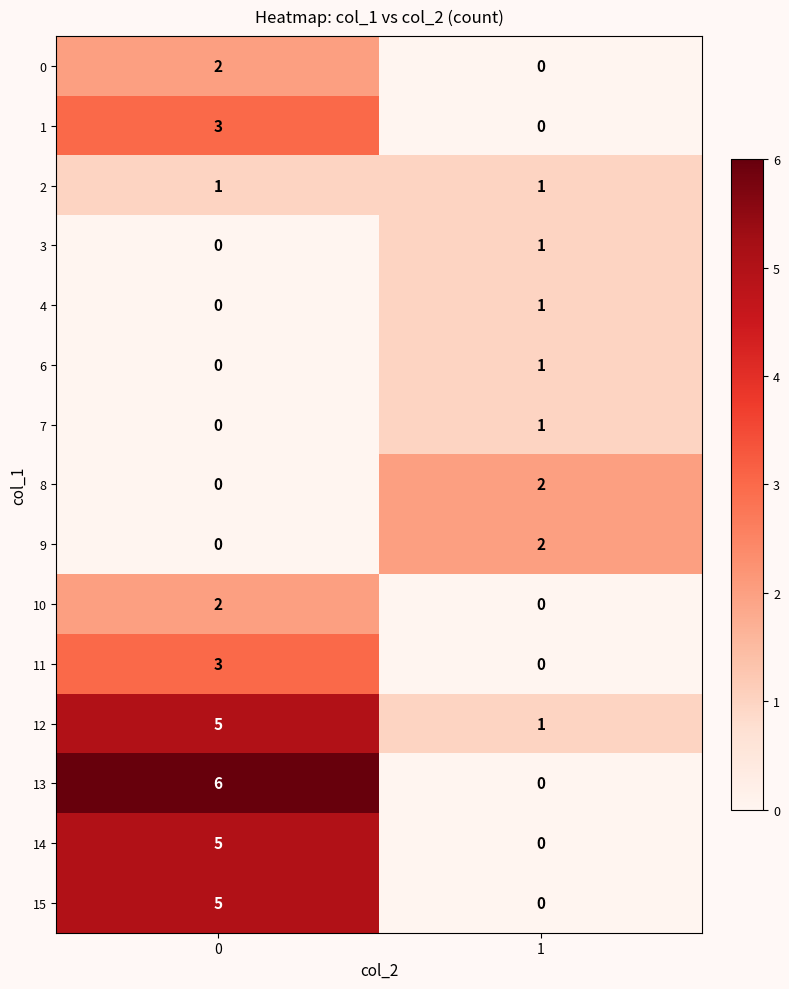

Is the value of 14 at 1 greater than the value of 2 at 0?

No